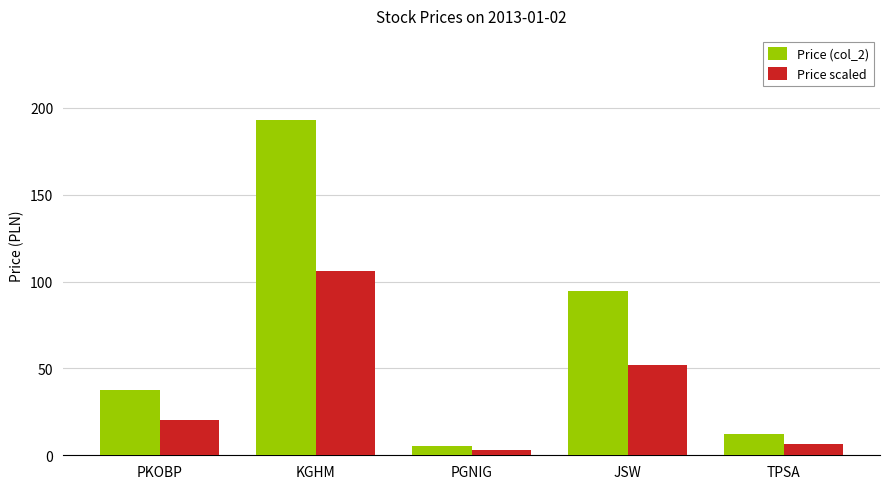

List the series in order of their overall mean, highest first.

Price (col_2), Price scaled